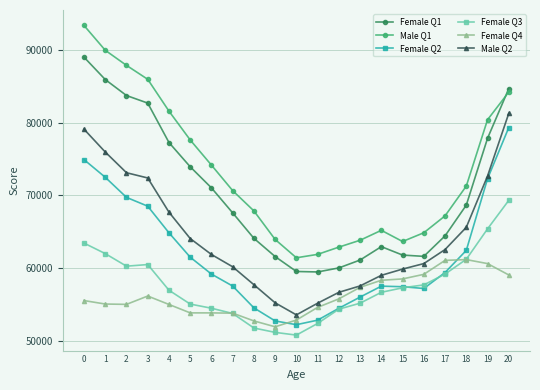

True or false: Female Q3 and Male Q2 cross at least once.

False